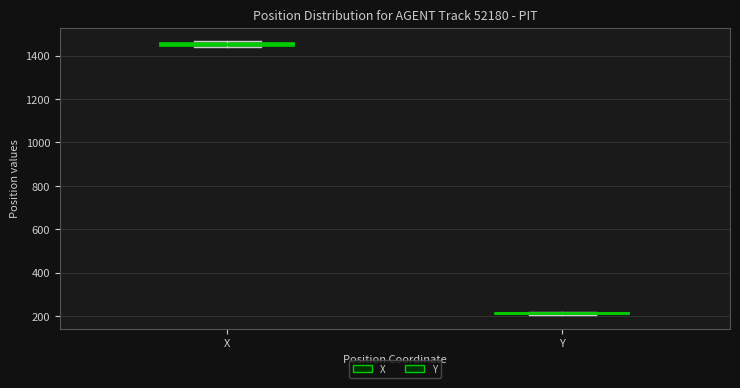

Where is the lower edge of the box for X on the y-axis? The values are not printed on the chart, so give them approximately, as read against the axis.

1440